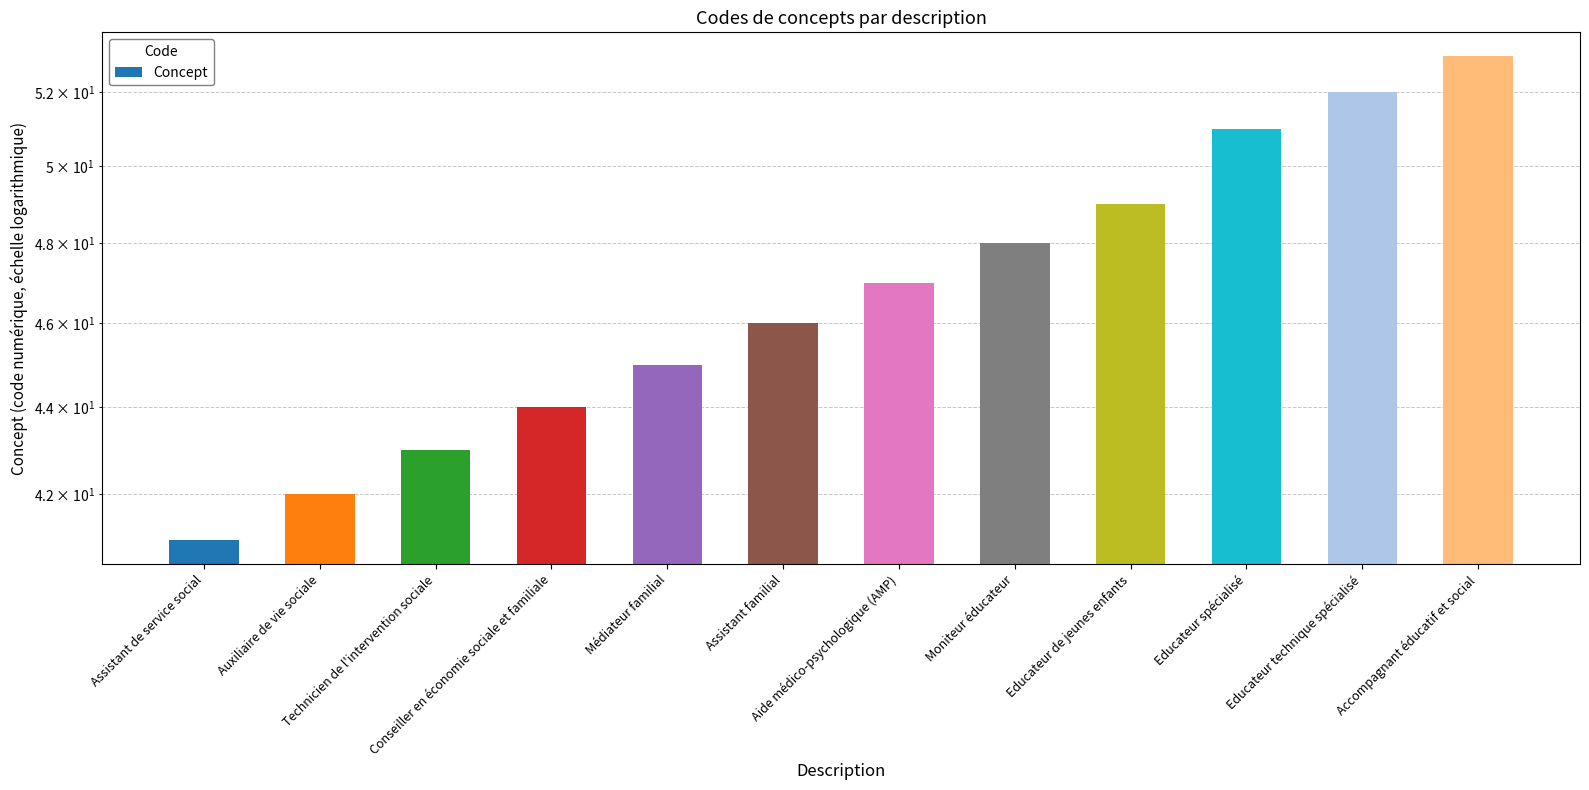

What is the difference between the values at Aide médico-psychologique (AMP) and Assistant familial?

1